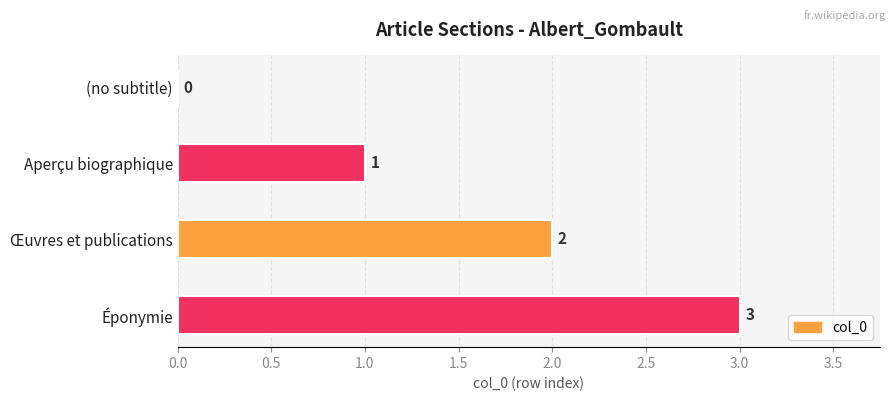

At which label is the value closest to 1?

Aperçu biographique